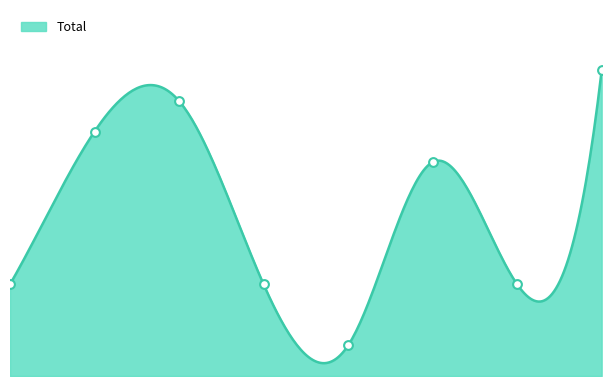

Approximately how many times larger is the value at 2021 compared to 2018?

1.0